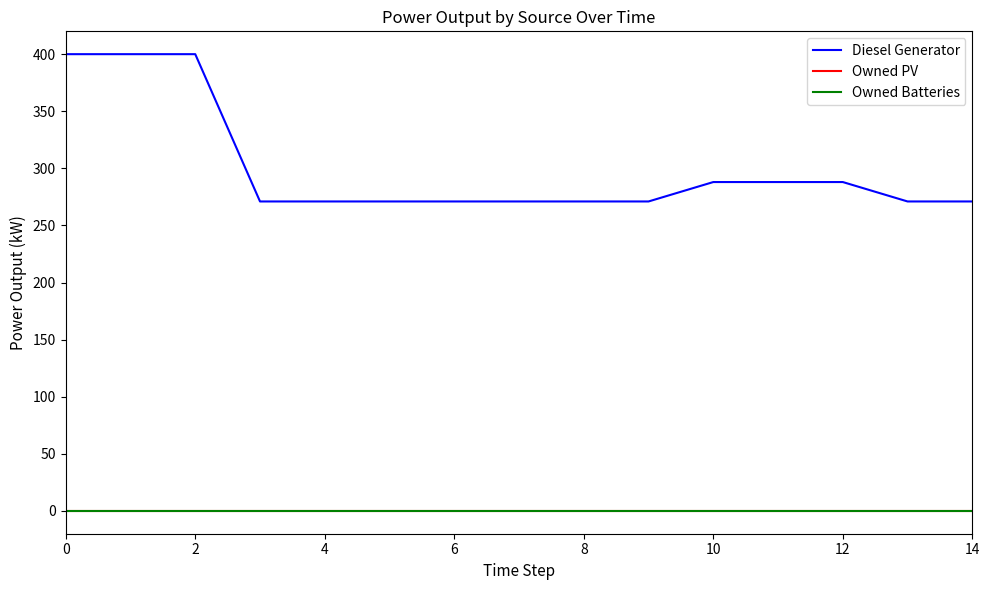

True or false: Owned Batteries and Owned PV intersect in this chart.

False